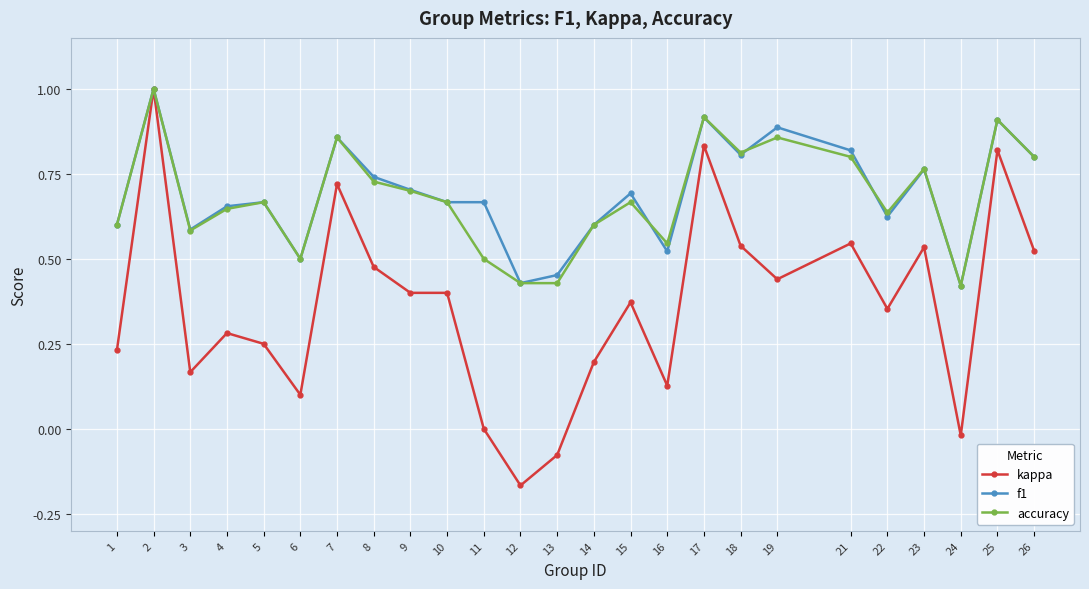

What is the maximum value for accuracy?

1.0